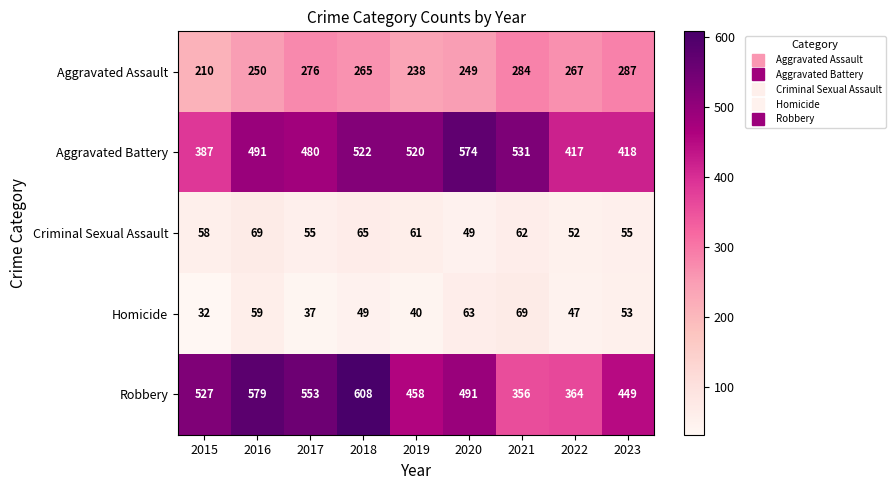

Which label corresponds to the largest value in the chart?

2018